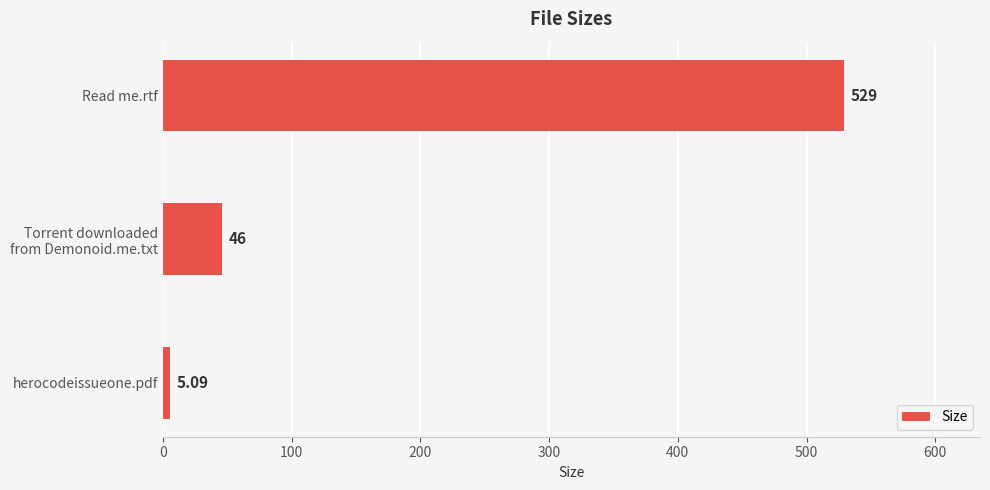

Which has a higher value, herocodeissueone.pdf or Read me.rtf?

Read me.rtf